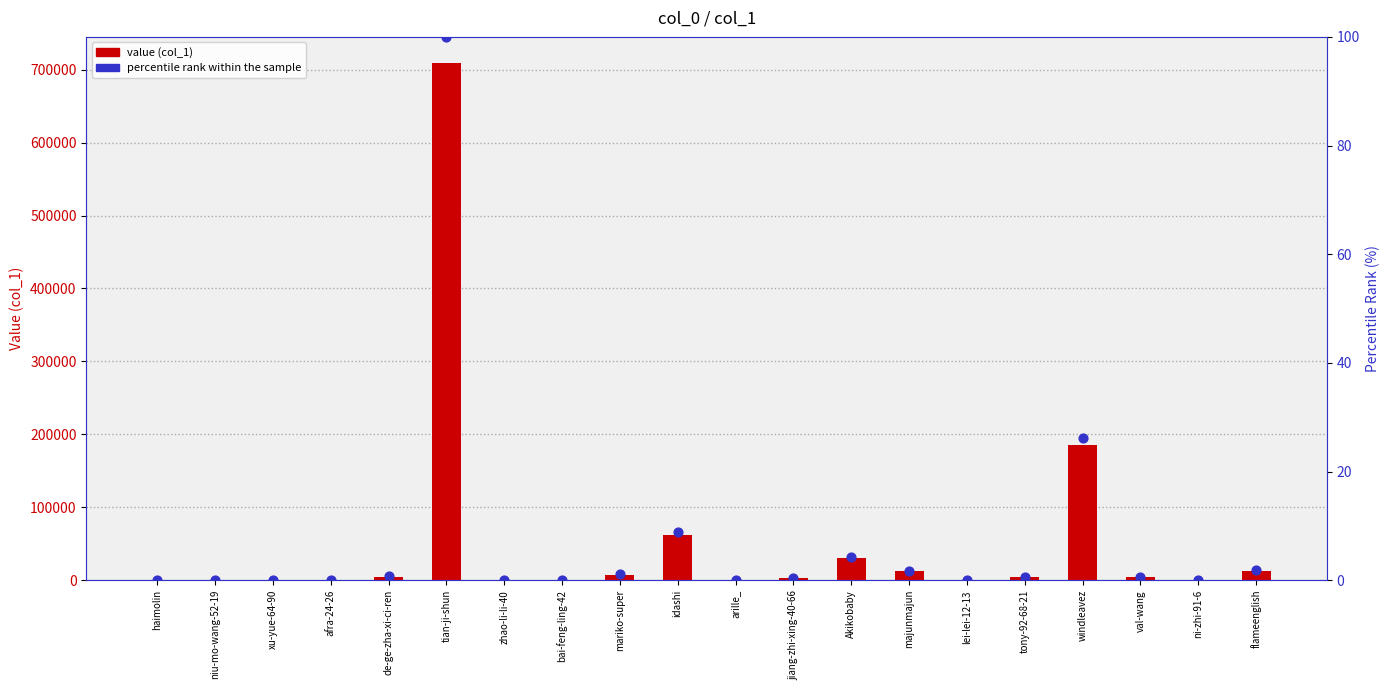

What is the total value across all series at ni-zhi-91-6?

16.0